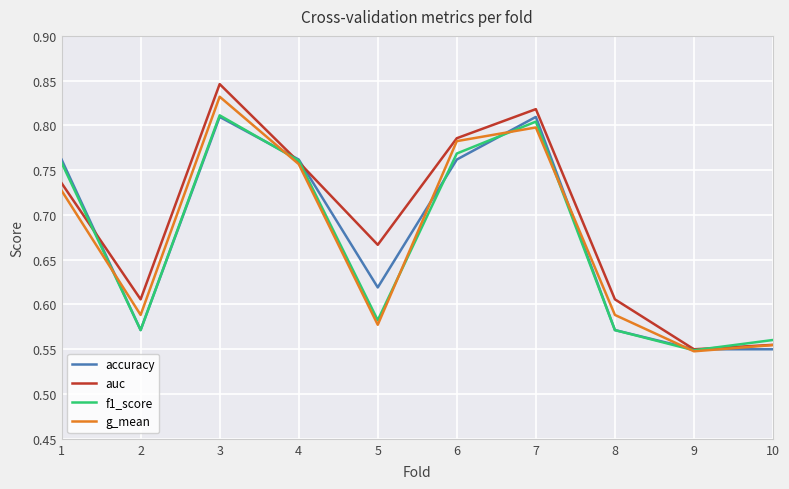

Which series changed the most between 3 and 9?

auc